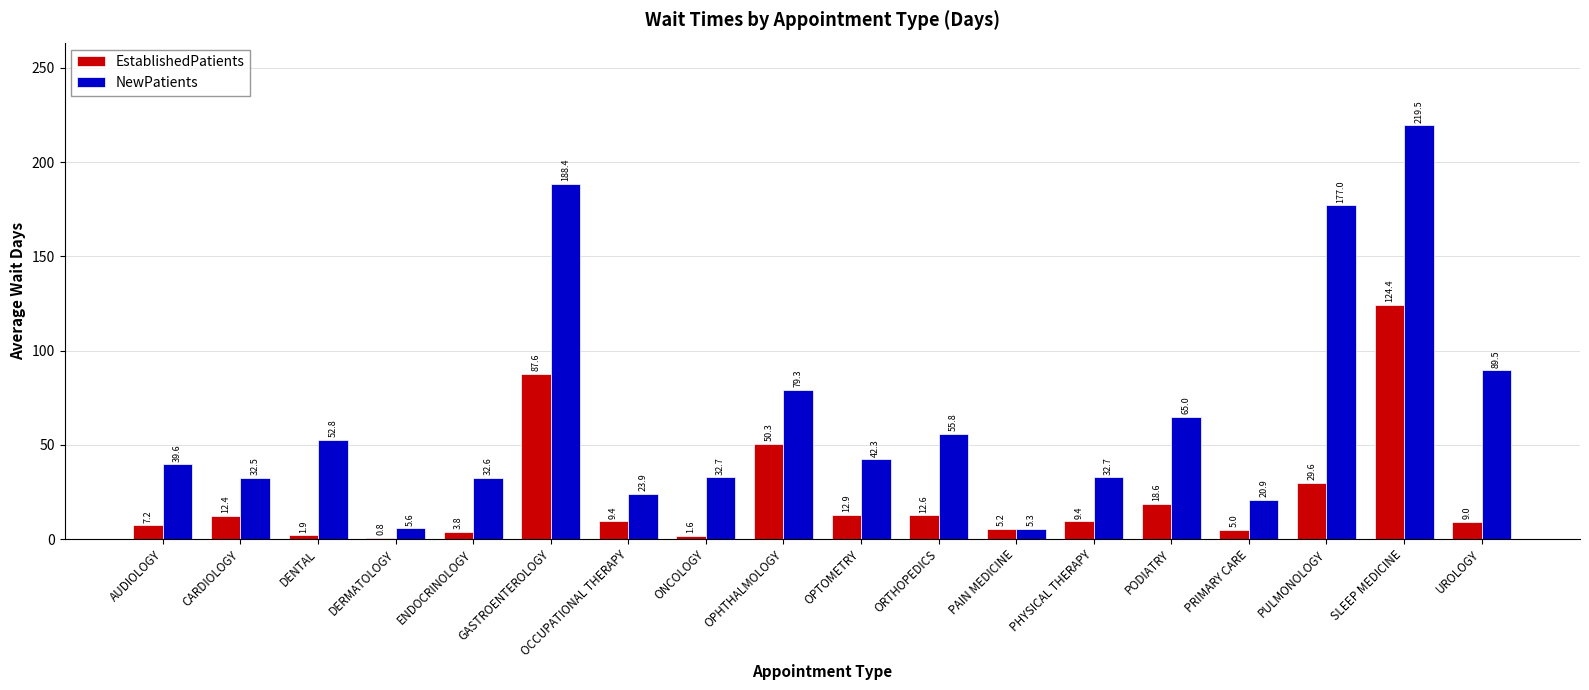

The EstablishedPatients series shows 9.4 at PHYSICAL THERAPY. True or false?

True